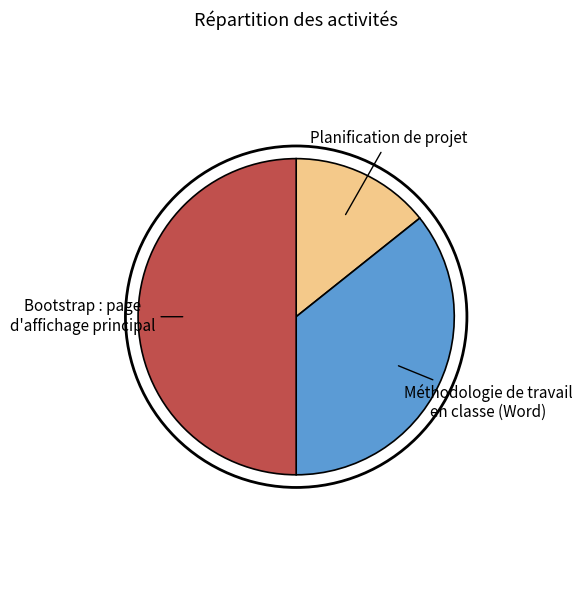

Approximately how many times larger is the value at Bootstrap : page d'affichage principal compared to Méthodologie de travail en classe (Word)?

1.4